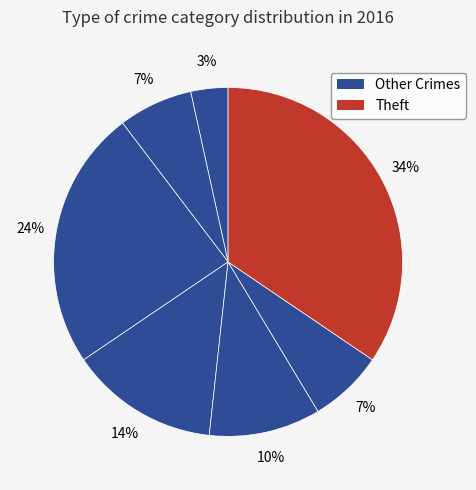

Count the number of slices in the pie.

7